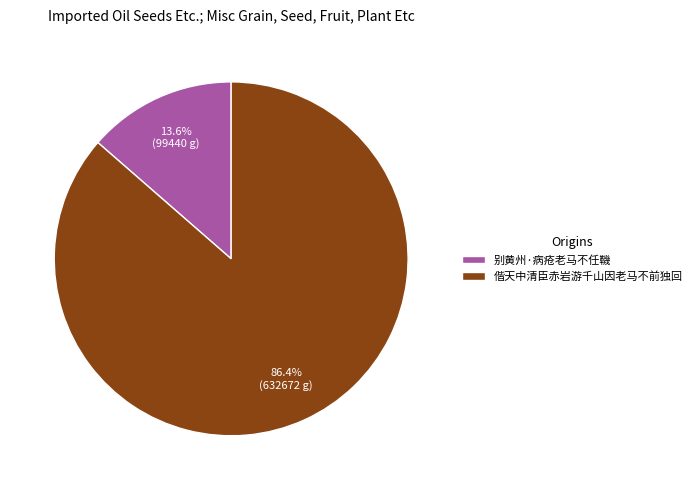

To the nearest percent, what is the average slice percentage?

50%